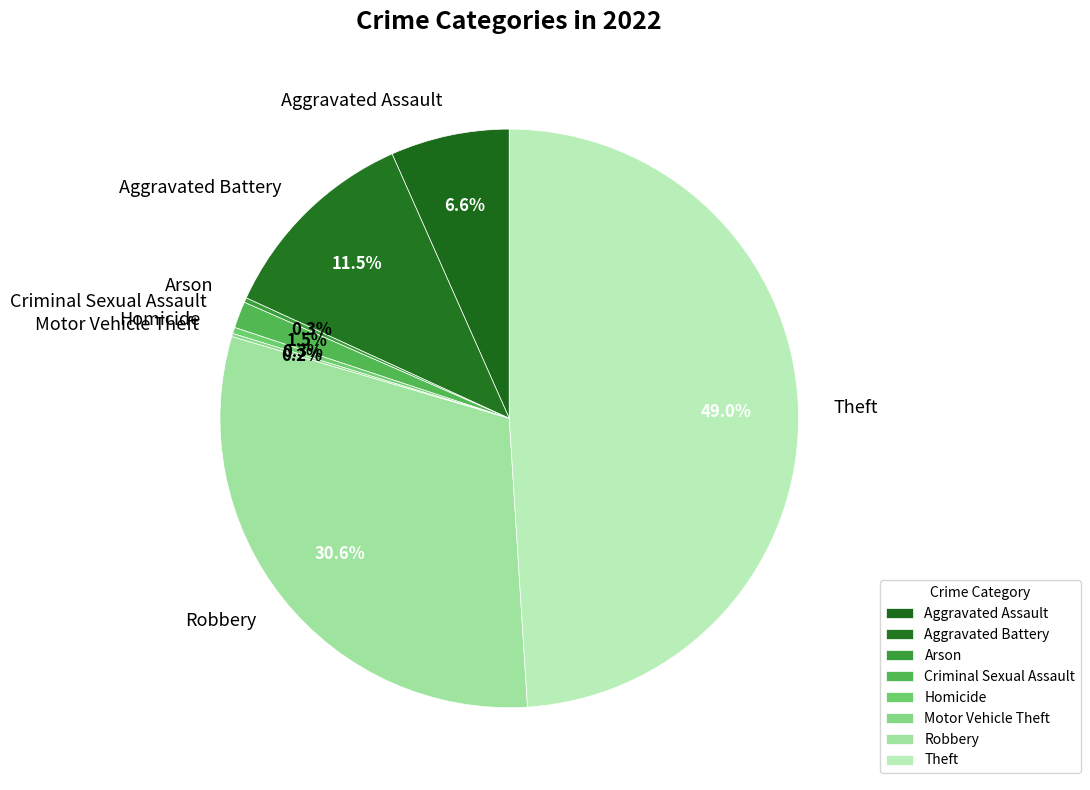

Approximately how many times larger is the value at Aggravated Battery compared to Robbery?

0.4